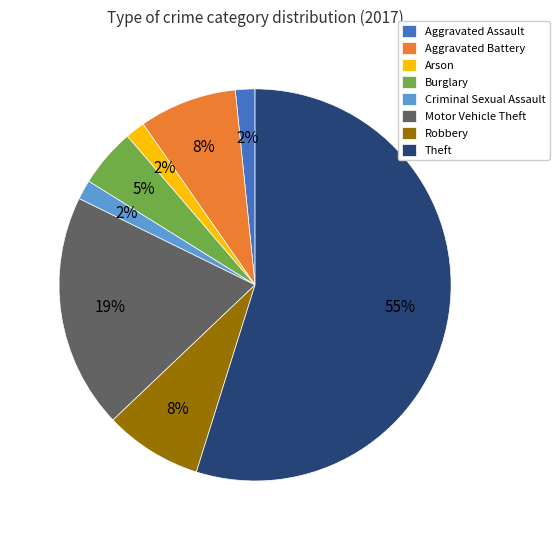

Is the sum of Aggravated Assault and Burglary greater than half?

No